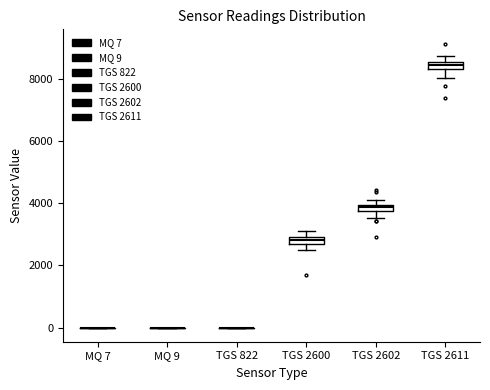

Where does the lower whisker of the box for TGS 2600 end on the y-axis? The values are not printed on the chart, so give them approximately, as read against the axis.

2400